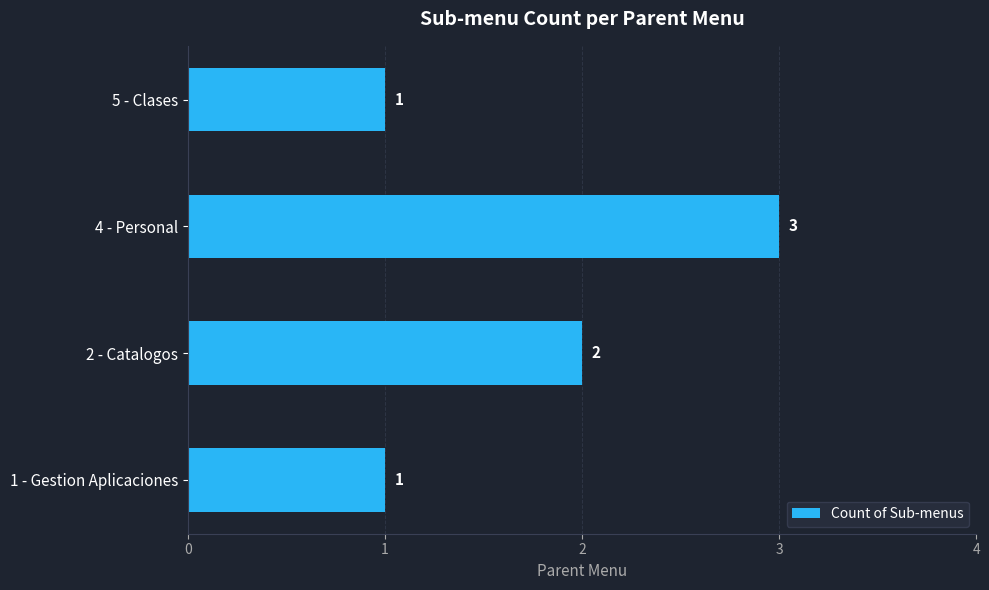

Reading bottom to top, transcribe all the data shown in this chart.

1	2	3	1